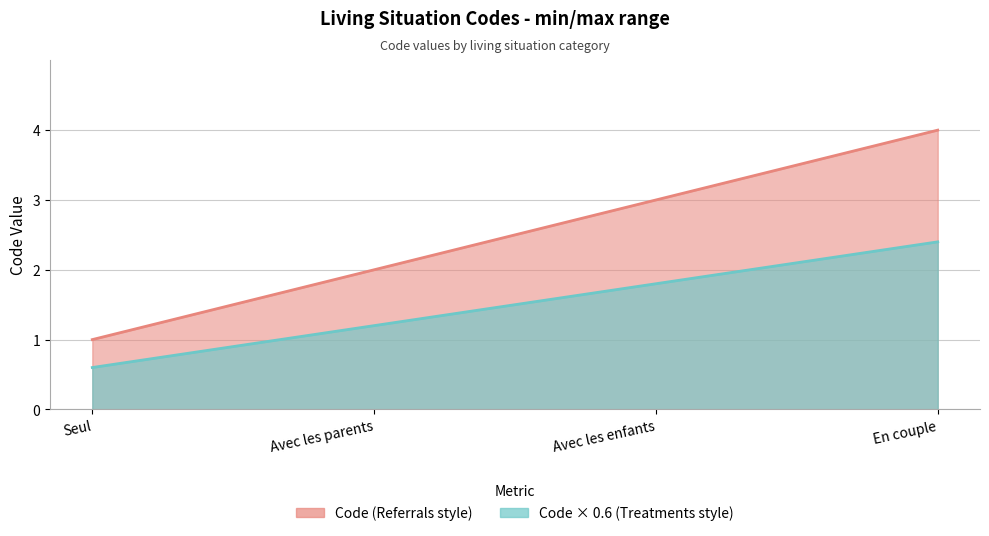

Approximately how many times larger is the value at Seul compared to En couple?

0.2